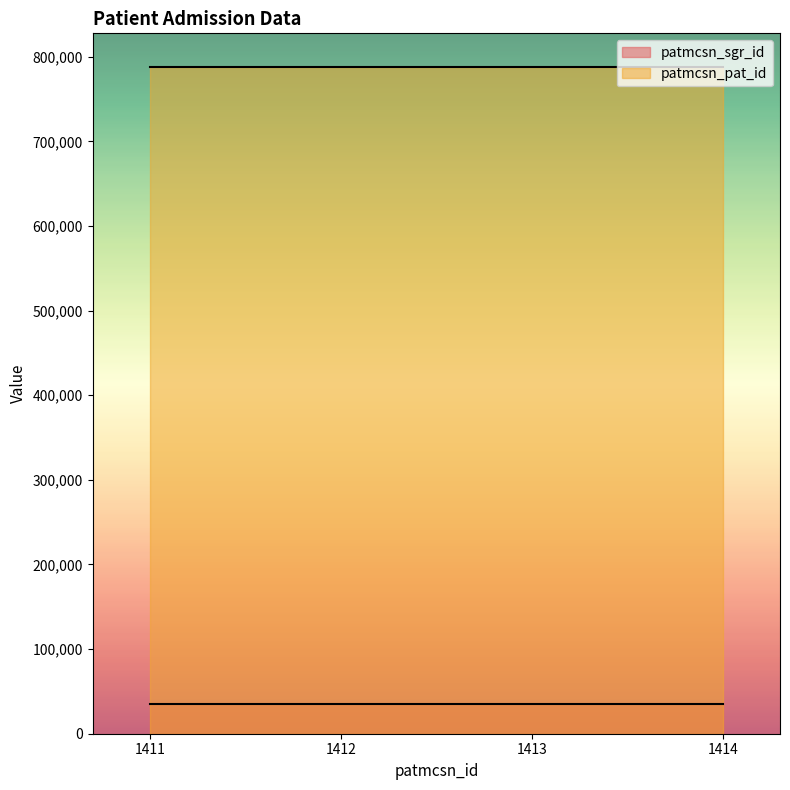

Reading right to left, transcribe all the data shown in this chart.

patmcsn_sgr_id: 34803	34803	34803	34803
patmcsn_pat_id: 788310	788310	788310	788310